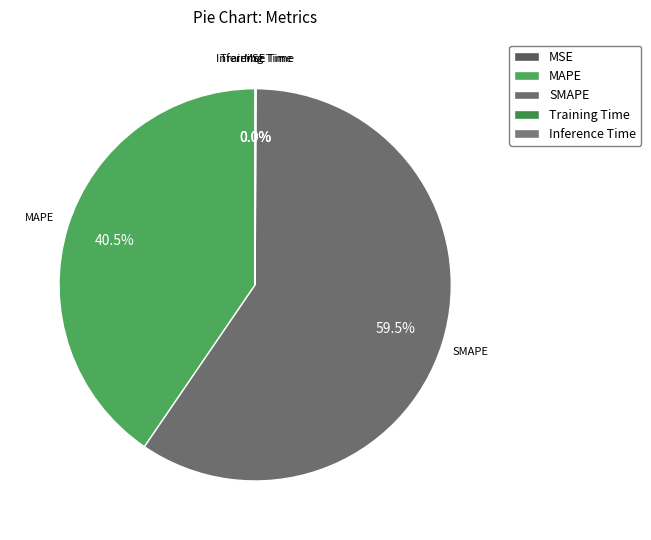

What portion of the pie excludes SMAPE?

40.5%